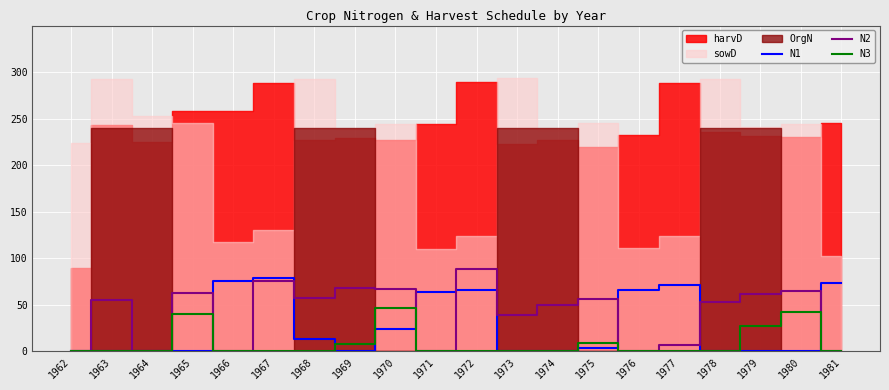

What is the highest value of the N2 series?

88.9